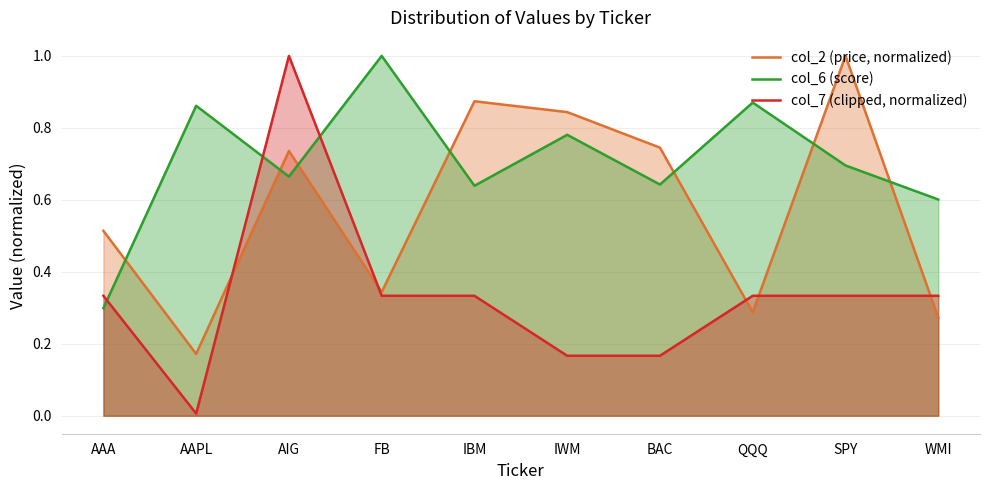

What is the value of the col_6 (score) point at the 5th from the left?

0.6